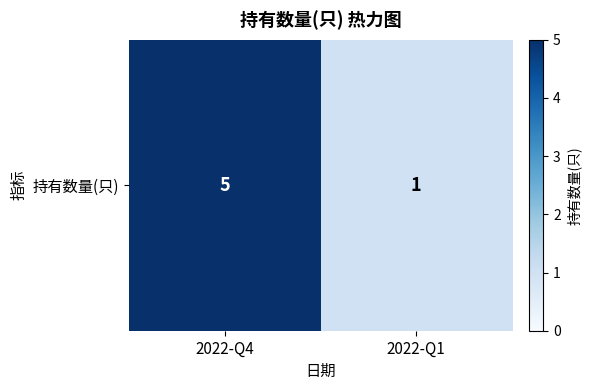

Count the values in the range 1 to 5.

2